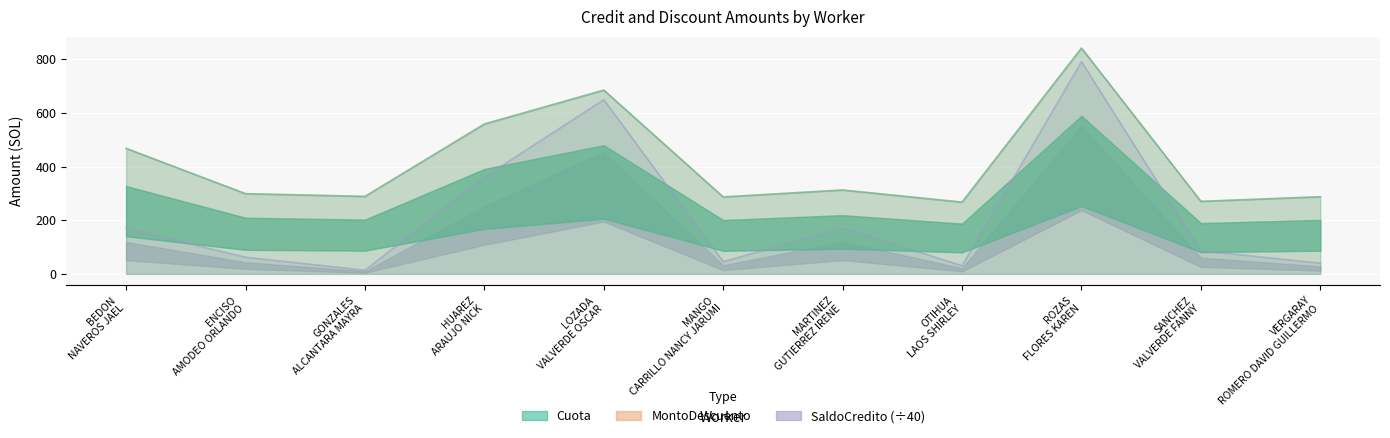

Does the chart display data point markers on the line(s)?

No